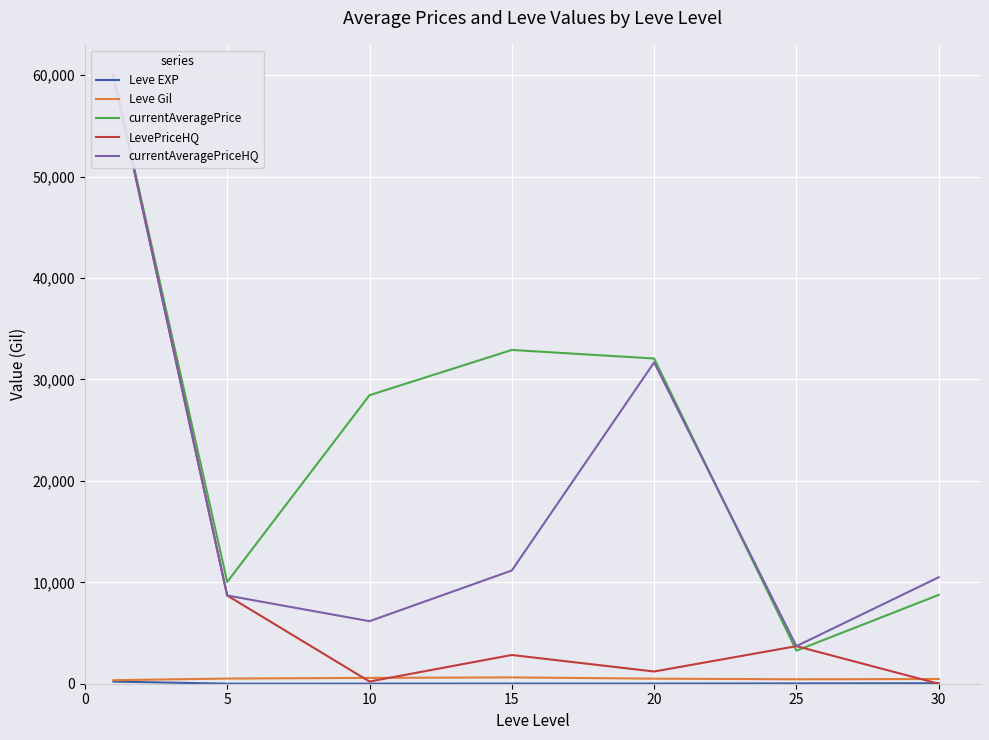

The currentAveragePrice series shows 3262.3 at 25. True or false?

True